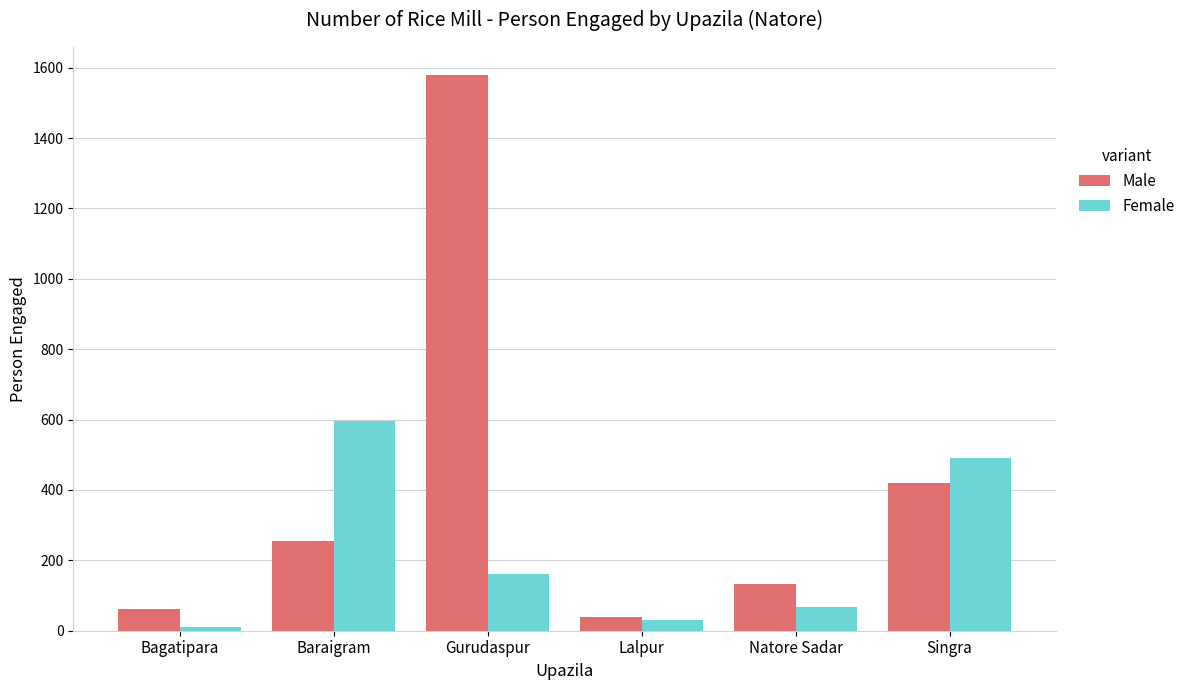

What are all the series names shown in the legend?

Male, Female